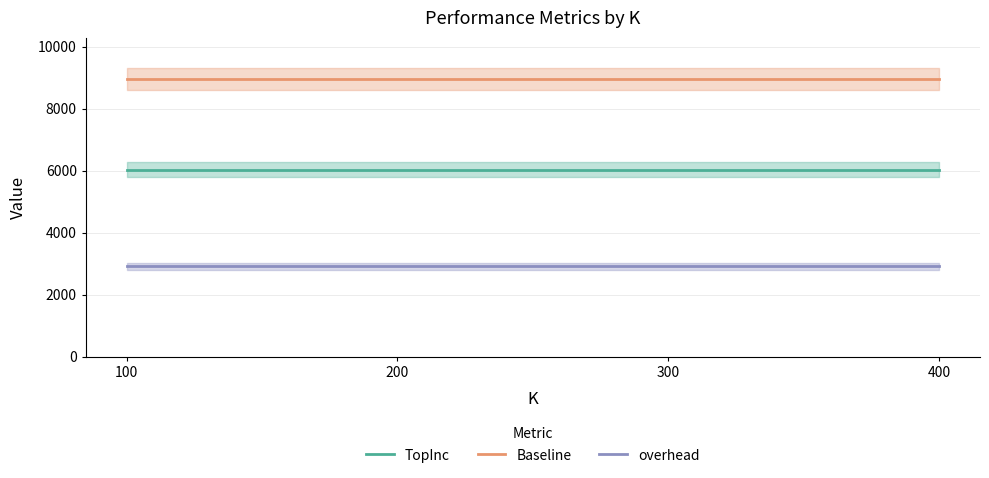

Reading right to left, transcribe all the data shown in this chart.

TopInc: 6033	6033	6033	6033
Baseline: 8946	8946	8946	8946
overhead: 2913	2913	2913	2913